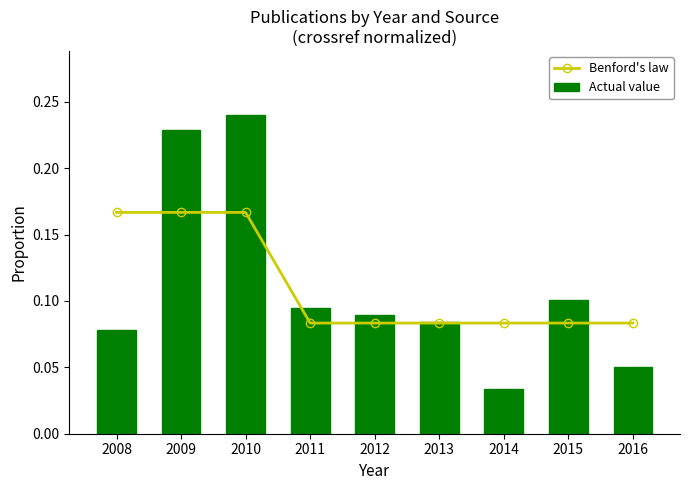

Which series has the widest spread of values?

Actual value